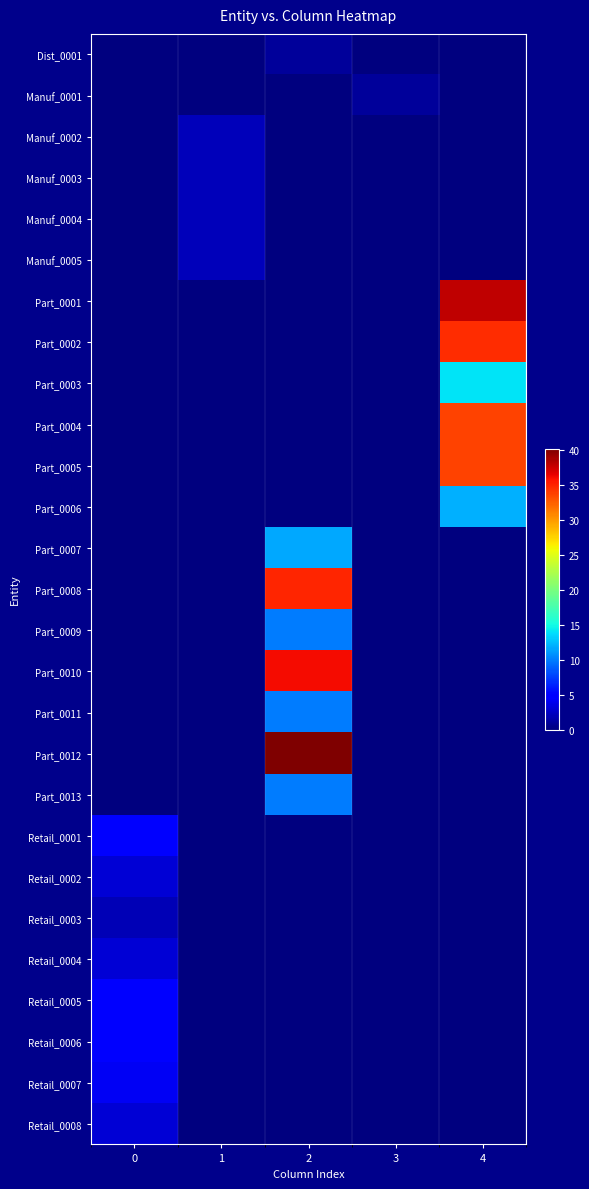

Between 1 and 2, which series saw the biggest shift?

Part_0012